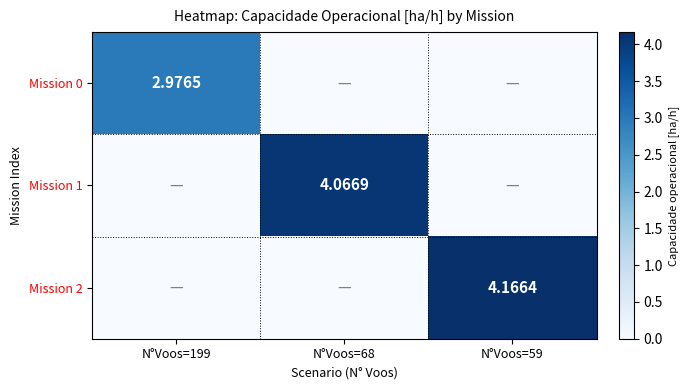

What is the greatest value displayed?

4.2